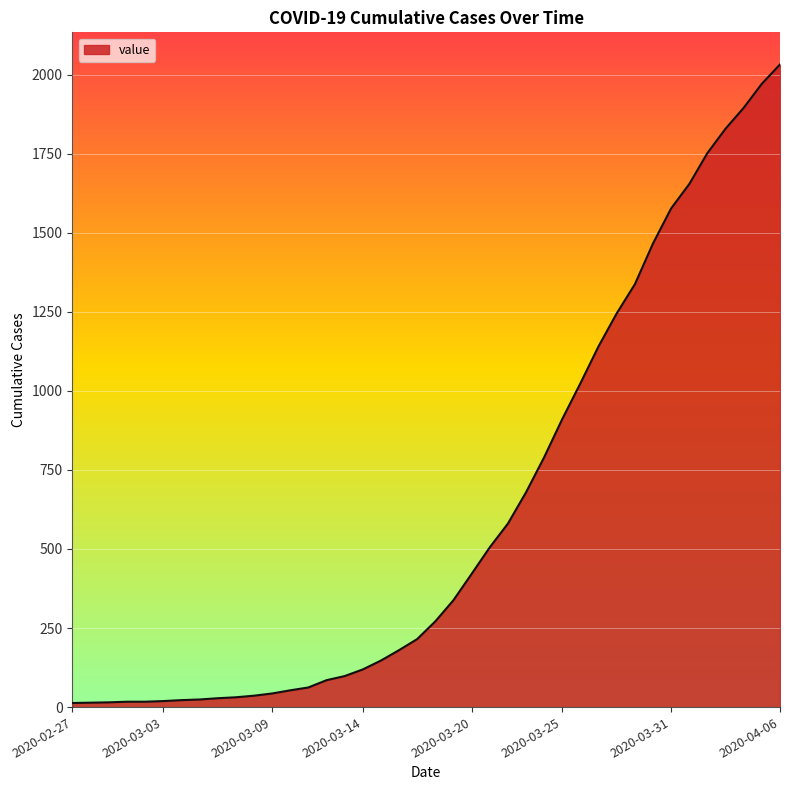

What is the difference between the maximum and minimum values?

2019